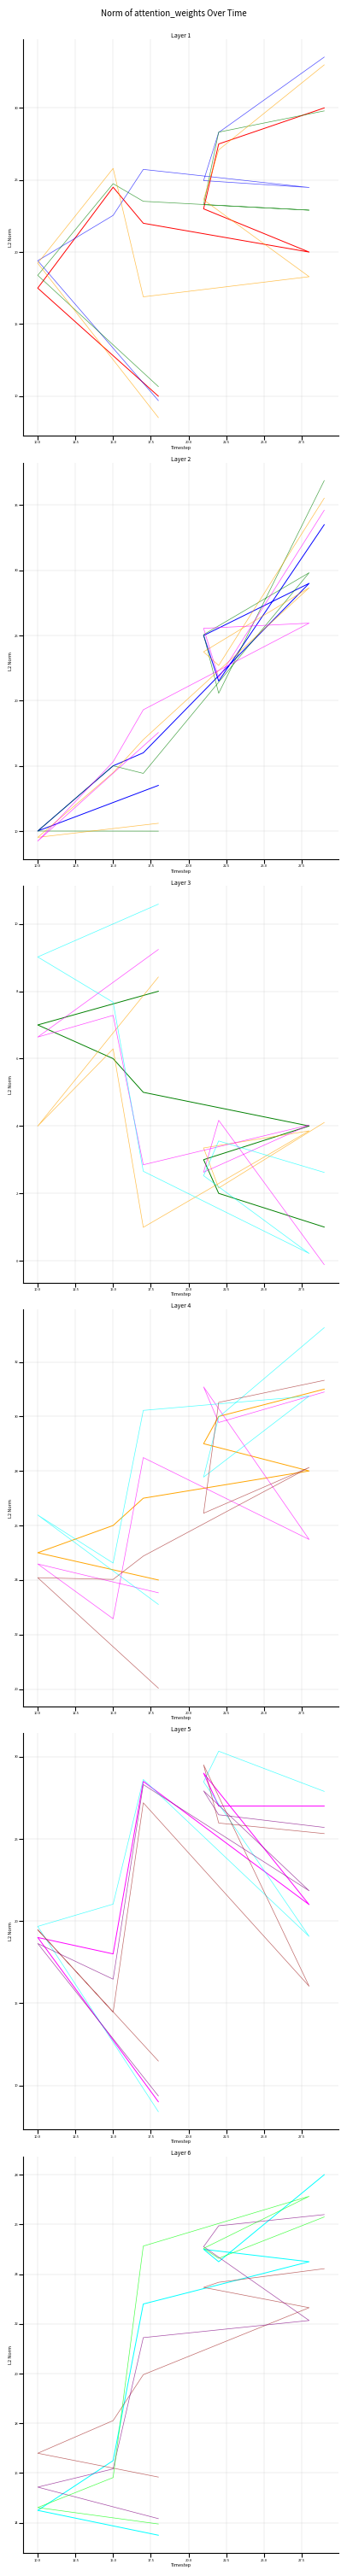

At which category is the sum across all series the highest?

29